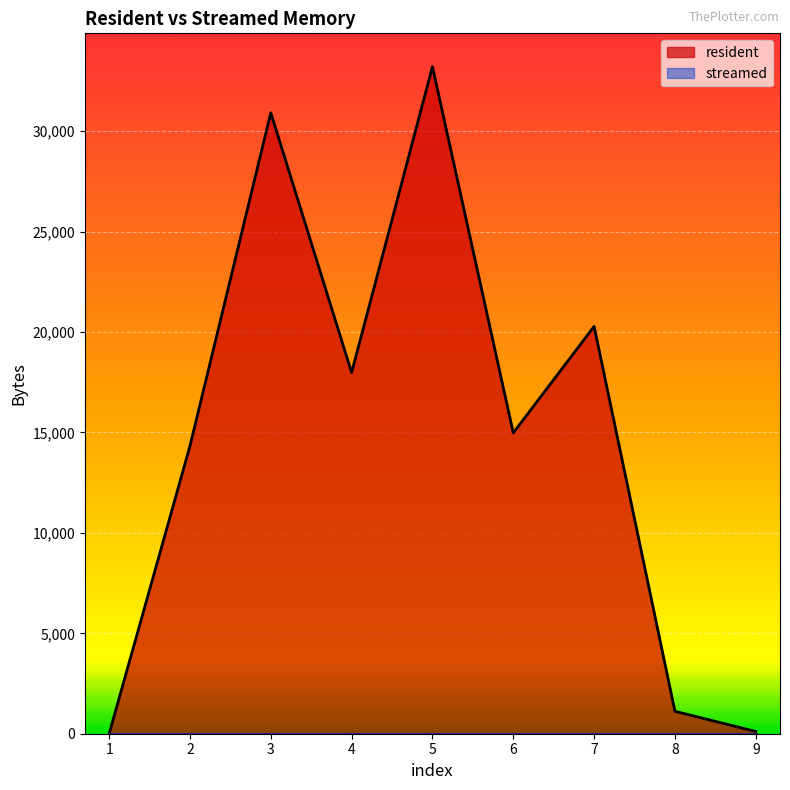

Reading right to left, extract all data points from this chart.

9=112	8=1116	7=20280	6=14978	5=33212	4=17982	3=30914	2=14329	1=0